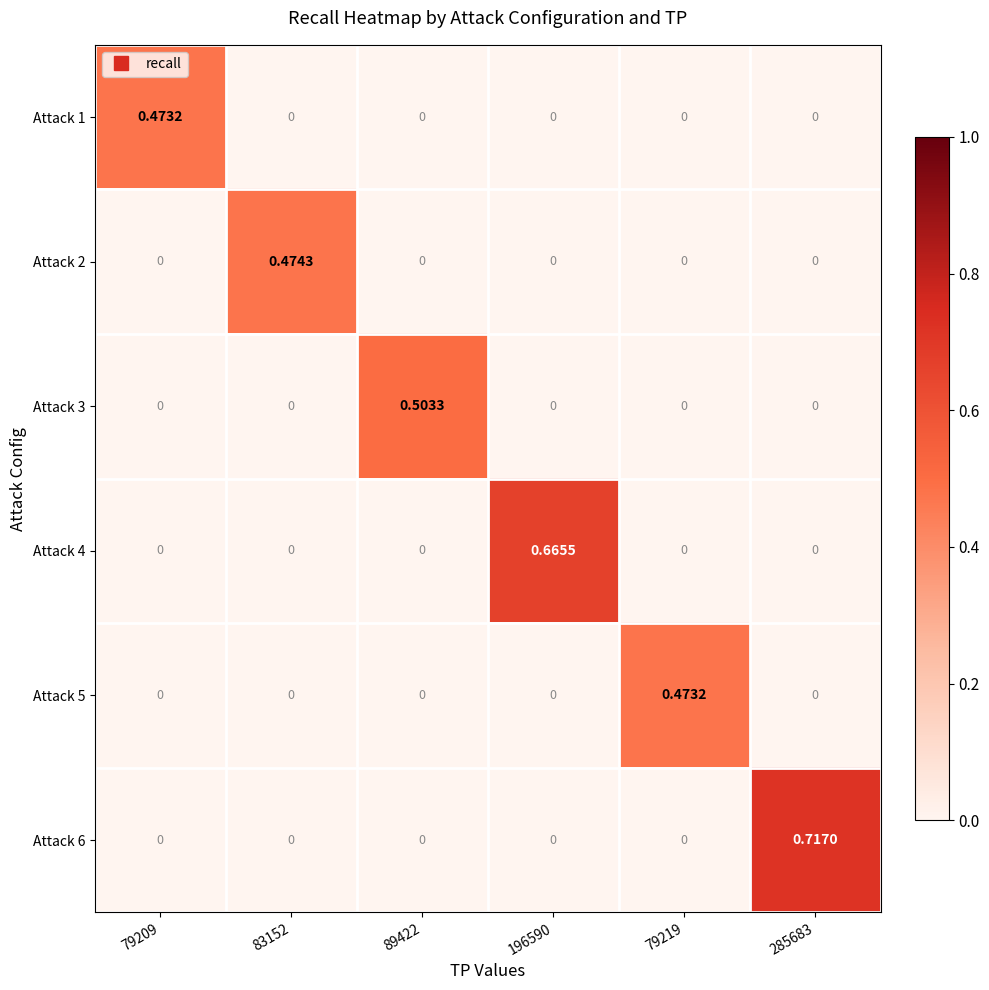

Is the value of Attack 2 at 79209 greater than the value of Attack 6 at 285683?

No